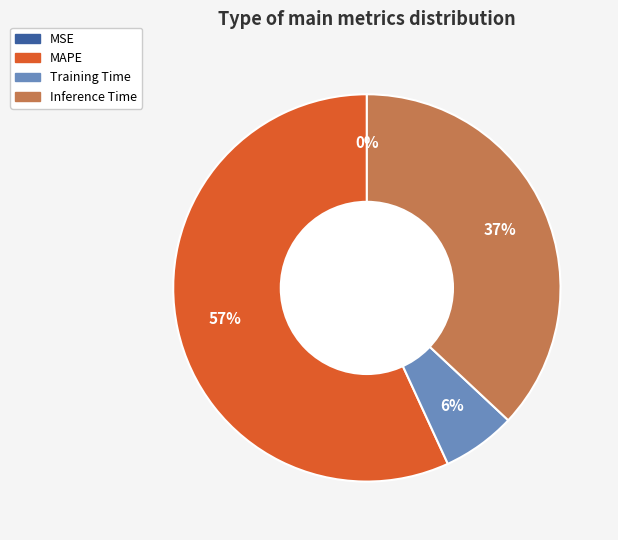

What percentage is the MAPE slice, to the nearest percent?

57%